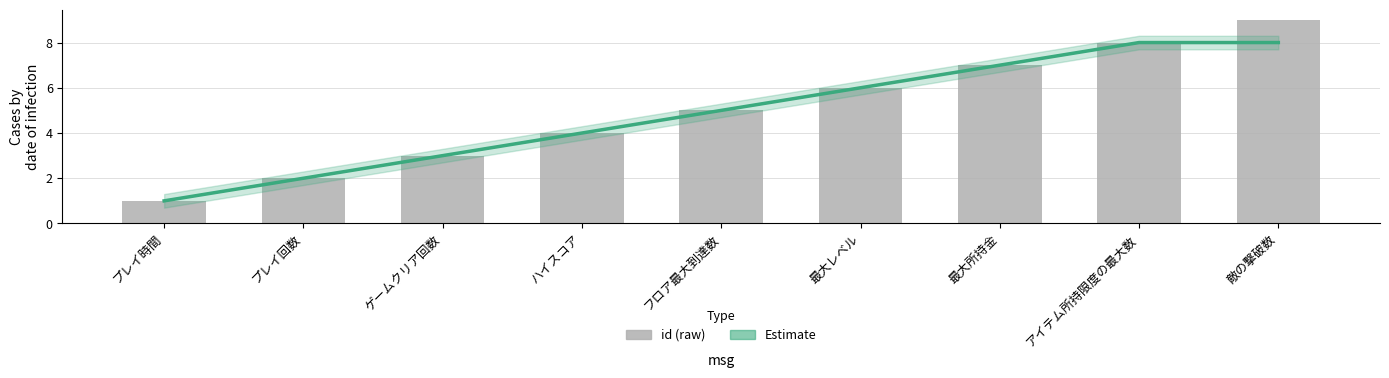

What is the difference between the maximum and minimum values in the id series?

8